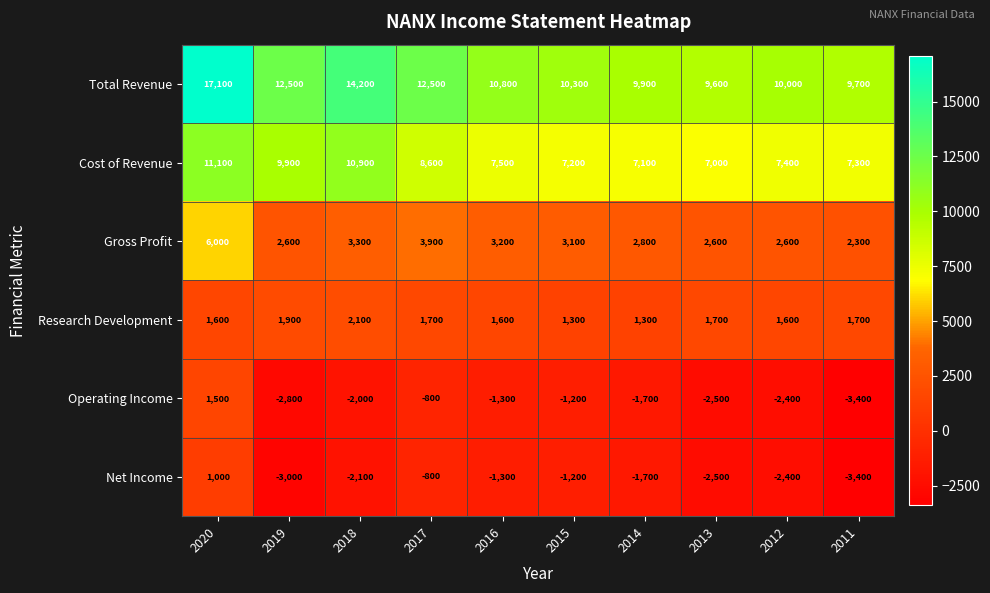

What is the smallest value displayed?

-3400